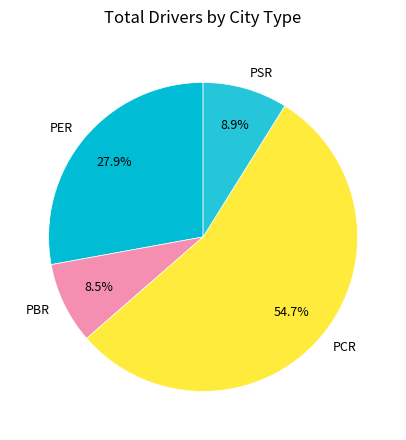

Which slice is the largest?

PCR